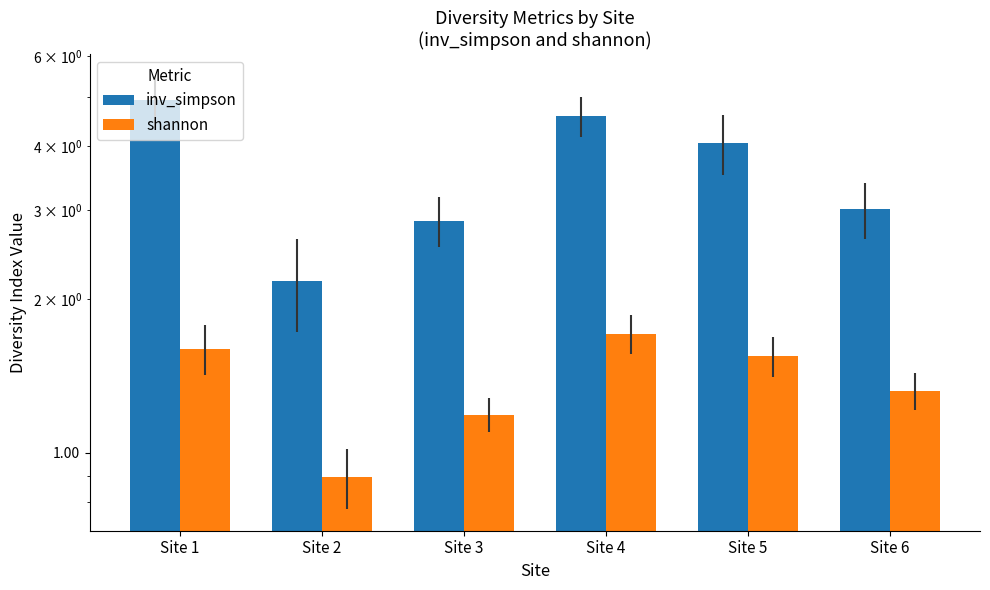

How many distinct data groups are displayed?

2